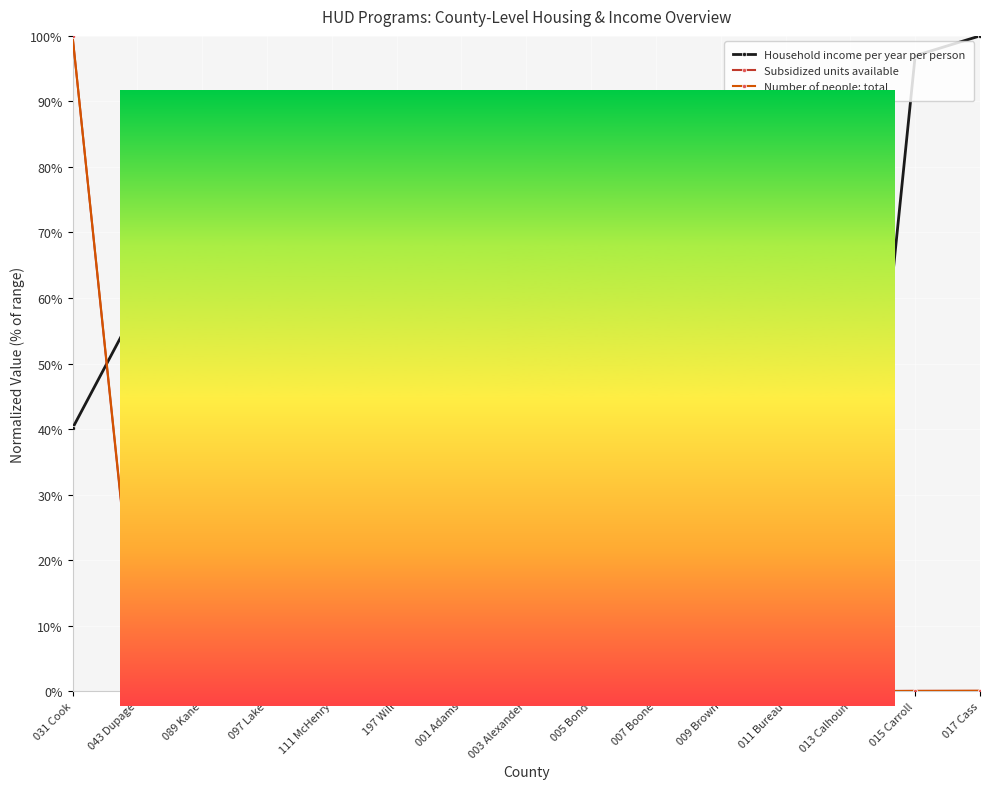

What position from the right is 015 Carroll?

2